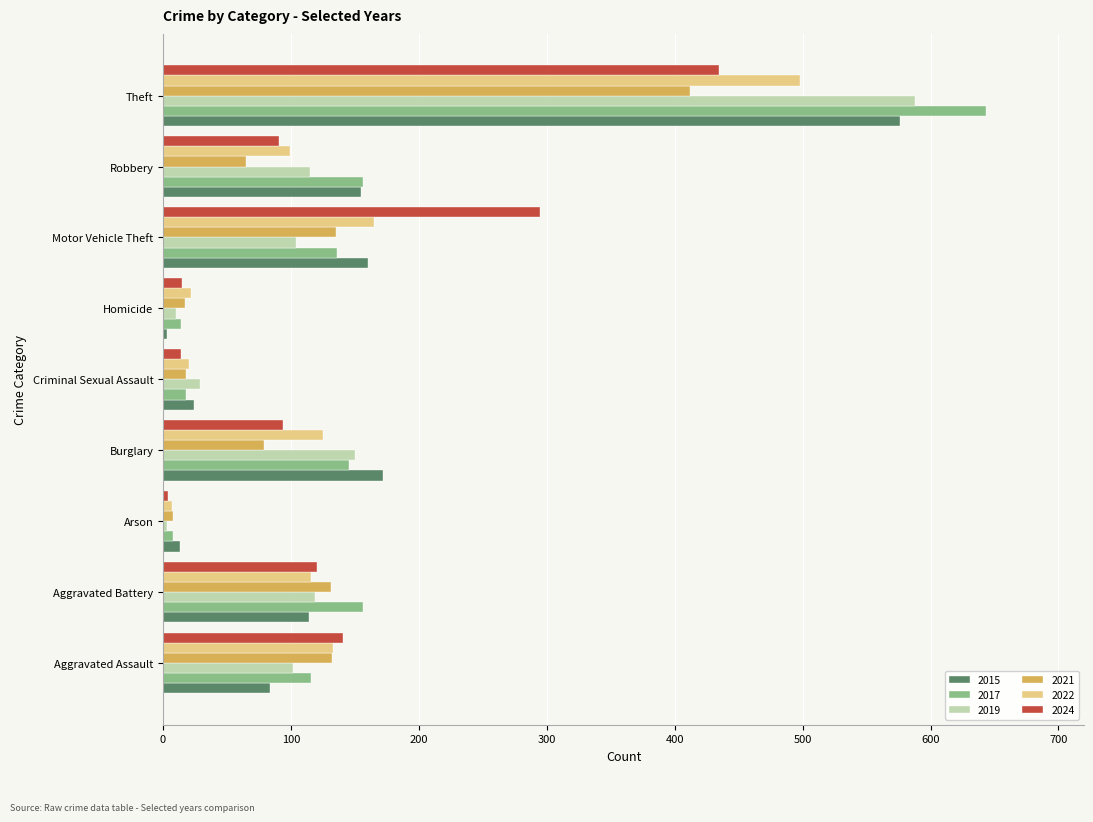

At which label does 2022 reach its peak?

Theft